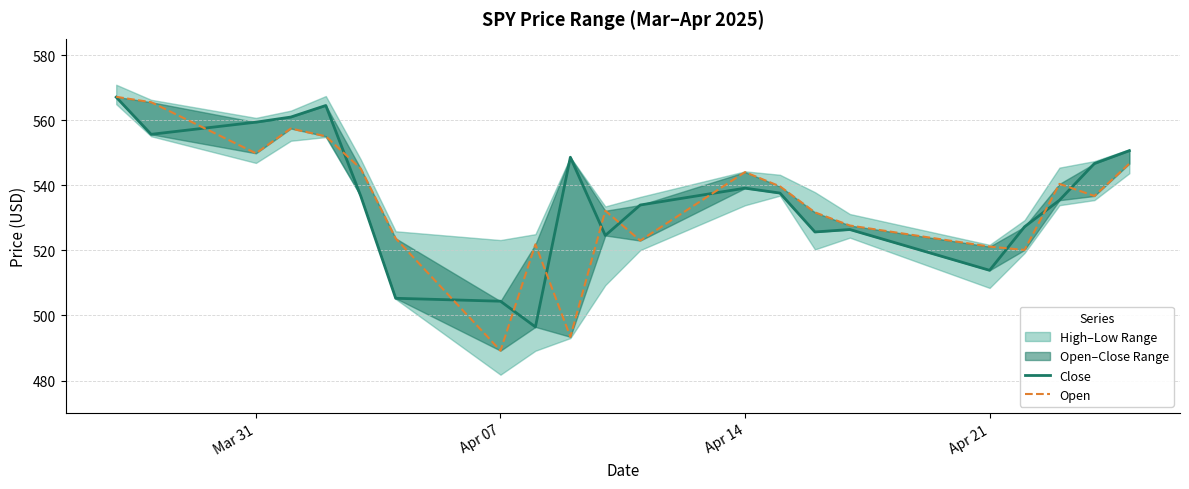

What is the minimum value shown in the chart?

489.2